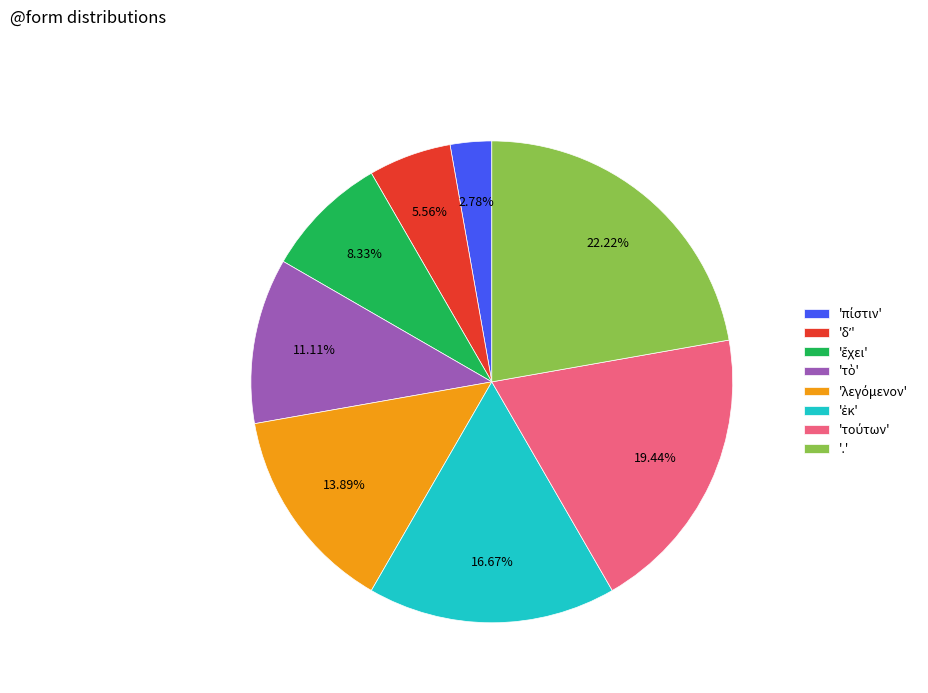

Which slice is the largest?

'.'